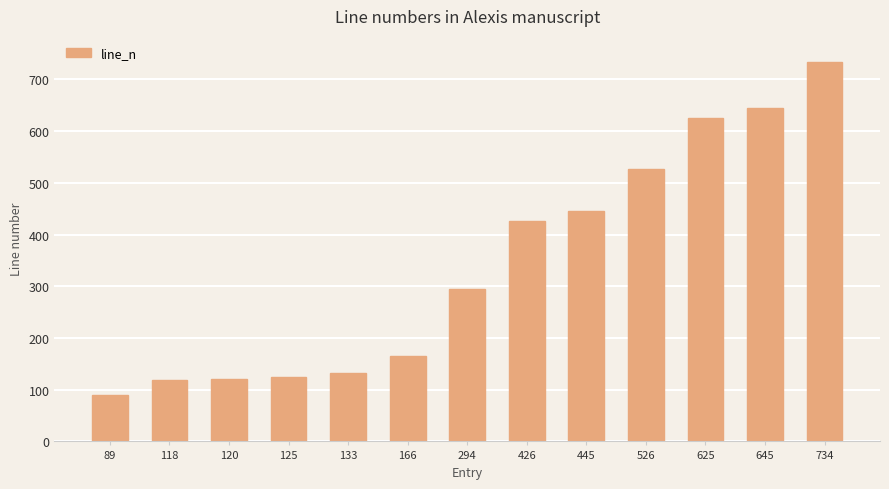

What is the sum of all values?

4446